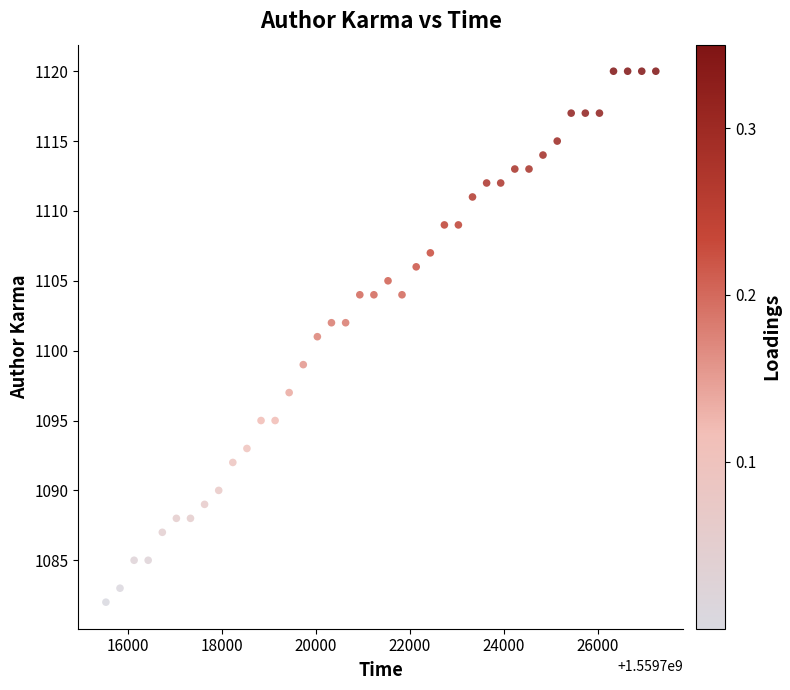

What is the range of Y values (max minus min)?

38